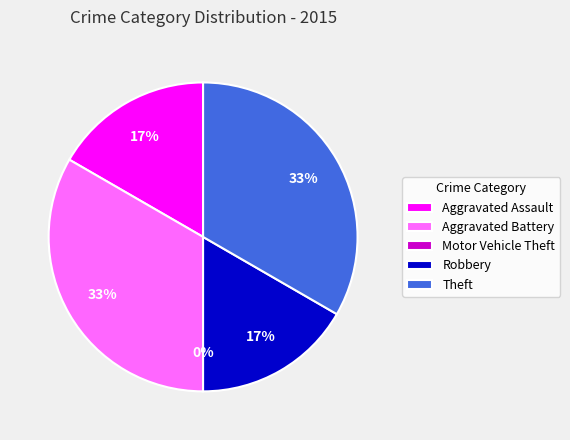

Rank the categories by value from highest to lowest.

Aggravated Battery, Theft, Aggravated Assault, Robbery, Motor Vehicle Theft